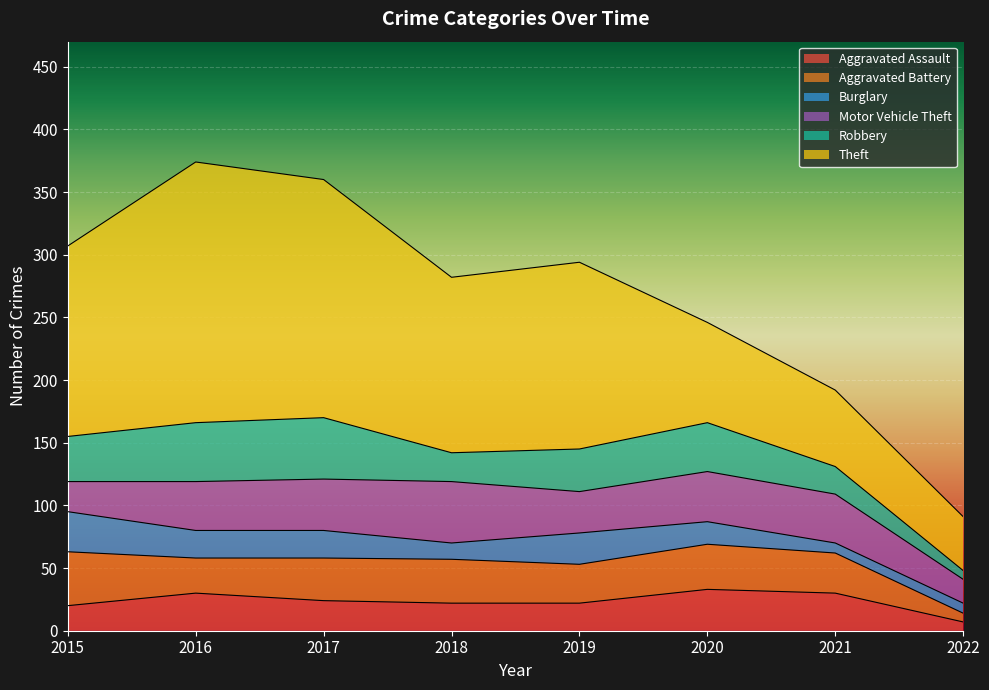

True or false: Aggravated Assault and Theft cross at least once.

False